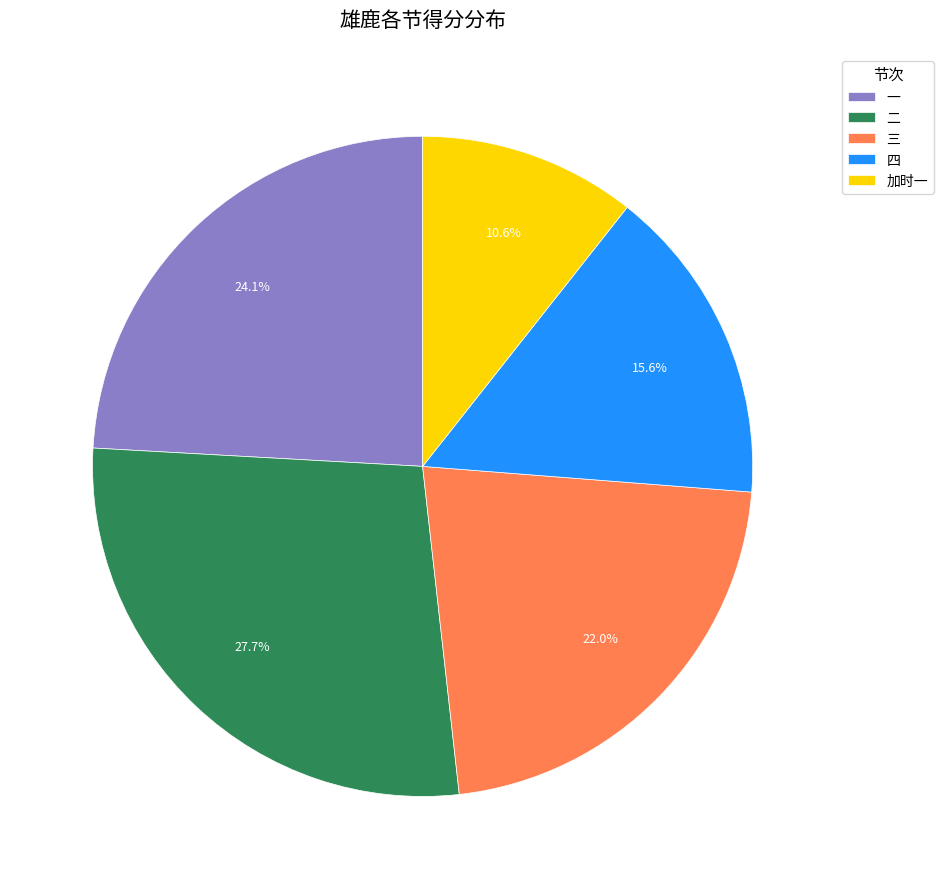

Approximately how many times larger is the value at 二 compared to 四?

1.8